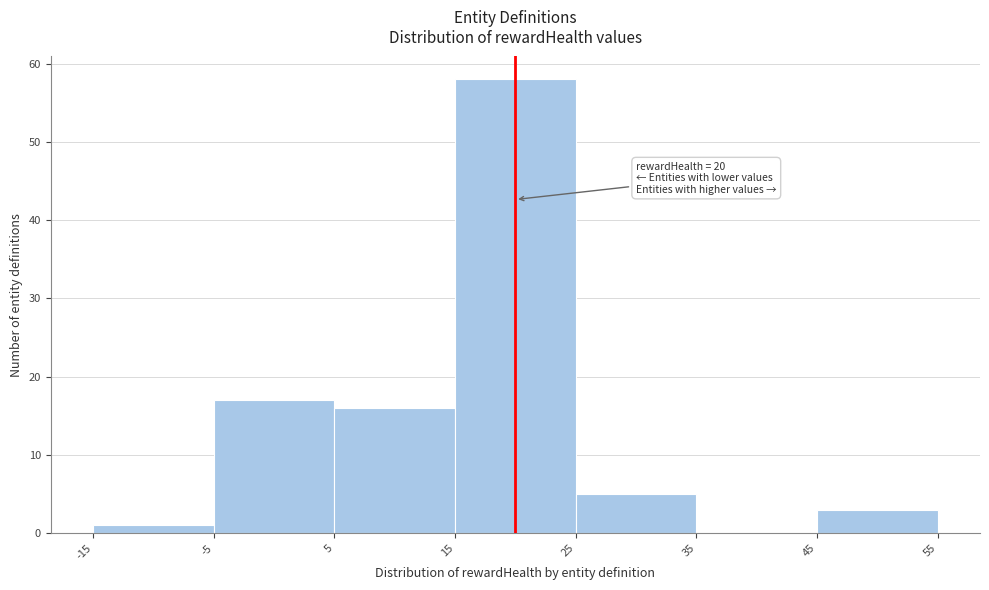

Over which range of the x-axis is the bar tallest?

15 to 25